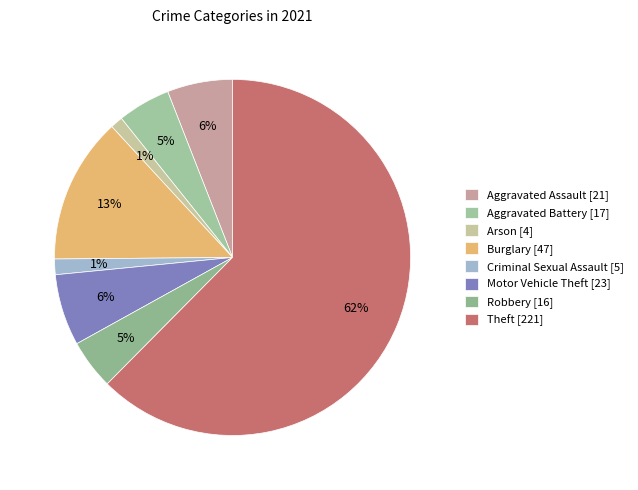

To the nearest percent, what portion does Aggravated Assault represent?

6%